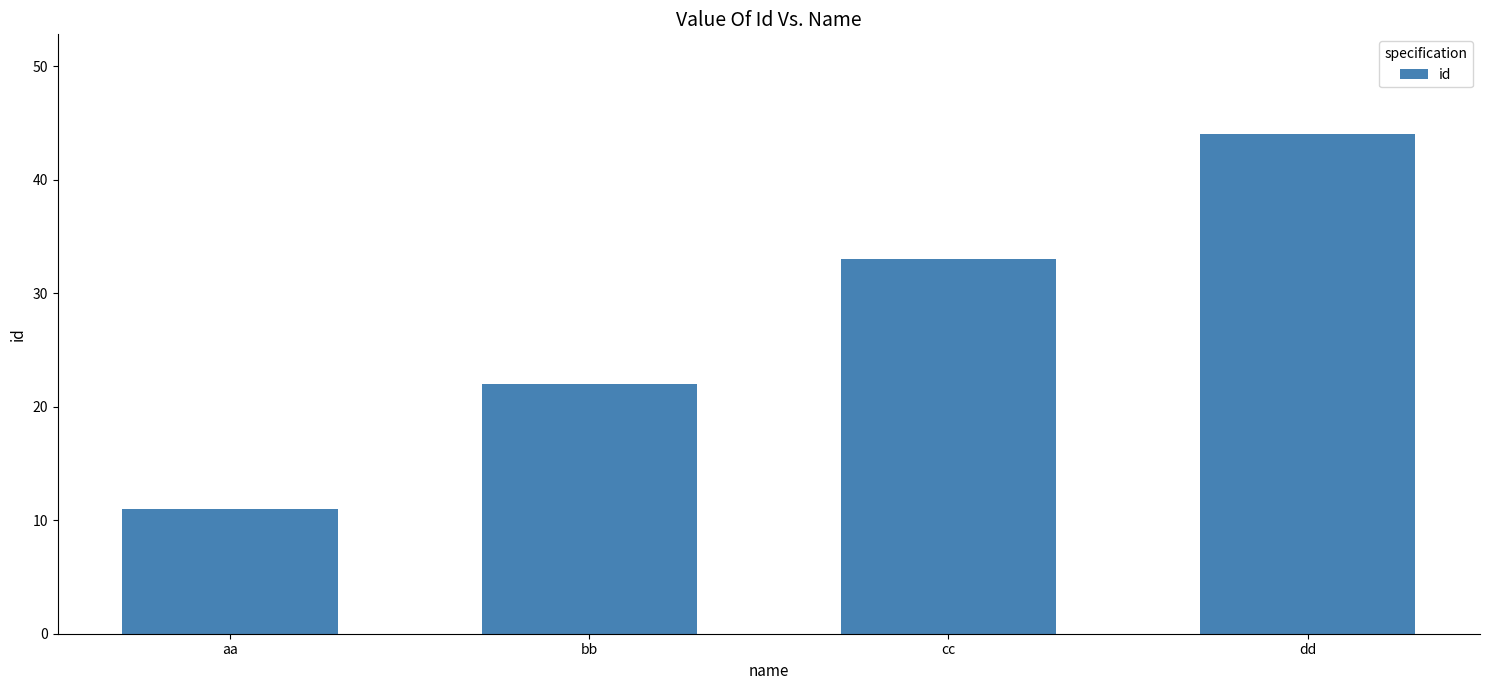

What is the minimum value shown in the chart?

11